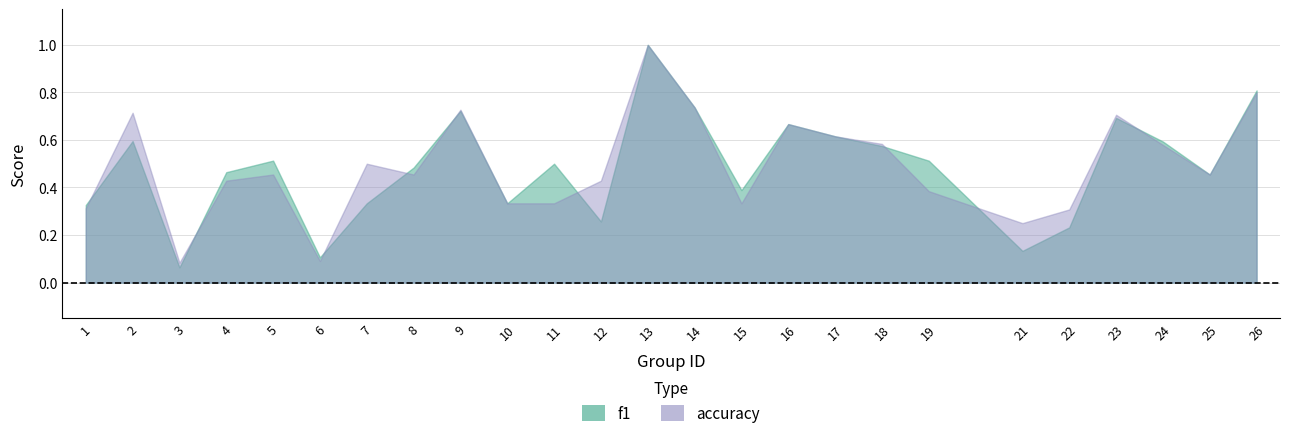

Reading right to left, transcribe all the data shown in this chart.

f1: 0.8	0.5	0.6	0.7	0.2	0.1	0.5	0.6	0.6	0.7	0.4	0.7	1.0	0.3	0.5	0.3	0.7	0.5	0.3	0.1	0.5	0.5	0.1	0.6	0.3
accuracy: 0.8	0.5	0.6	0.7	0.3	0.2	0.4	0.6	0.6	0.7	0.3	0.7	1.0	0.4	0.3	0.3	0.7	0.5	0.5	0.1	0.5	0.4	0.1	0.7	0.3